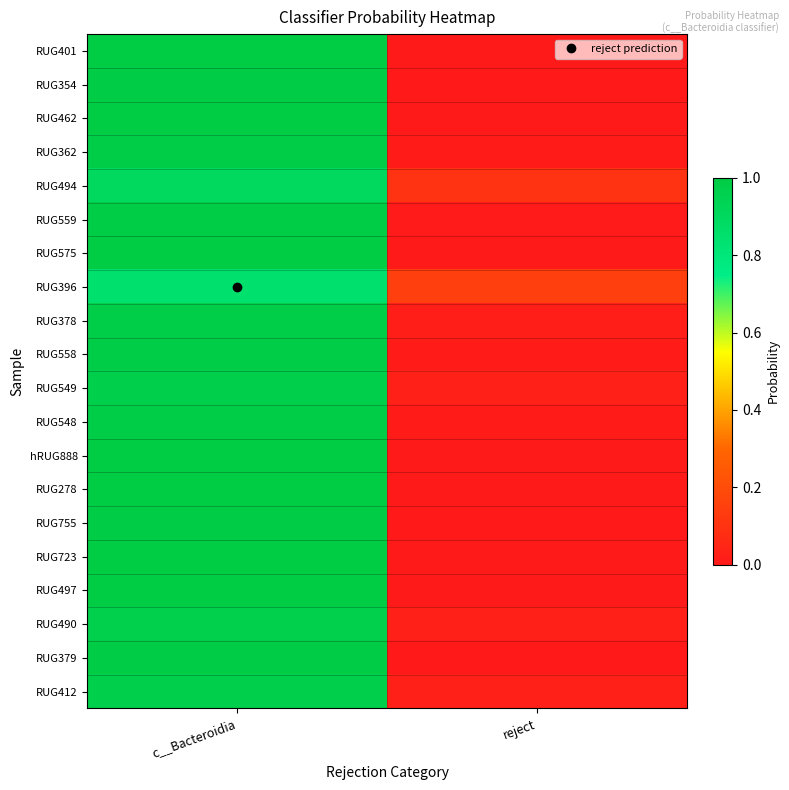

Reading left to right, transcribe all the data shown in this chart.

RUG401: c__Bacteroidia=1.0	reject=0.0
RUG354: c__Bacteroidia=1.0	reject=0.0
RUG462: c__Bacteroidia=1.0	reject=0.0
RUG362: c__Bacteroidia=1.0	reject=0.0
RUG494: c__Bacteroidia=0.9	reject=0.1
RUG559: c__Bacteroidia=1.0	reject=0.0
RUG575: c__Bacteroidia=1.0	reject=0.0
RUG396: c__Bacteroidia=0.8	reject=0.2
RUG378: c__Bacteroidia=1.0	reject=0.0
RUG558: c__Bacteroidia=1.0	reject=0.0
RUG549: c__Bacteroidia=1.0	reject=0.0
RUG548: c__Bacteroidia=1.0	reject=0.0
hRUG888: c__Bacteroidia=1.0	reject=0.0
RUG278: c__Bacteroidia=1.0	reject=0.0
RUG755: c__Bacteroidia=1.0	reject=0.0
RUG723: c__Bacteroidia=1.0	reject=0.0
RUG497: c__Bacteroidia=1.0	reject=0.0
RUG490: c__Bacteroidia=1.0	reject=0.0
RUG379: c__Bacteroidia=1.0	reject=0.0
RUG412: c__Bacteroidia=1.0	reject=0.0